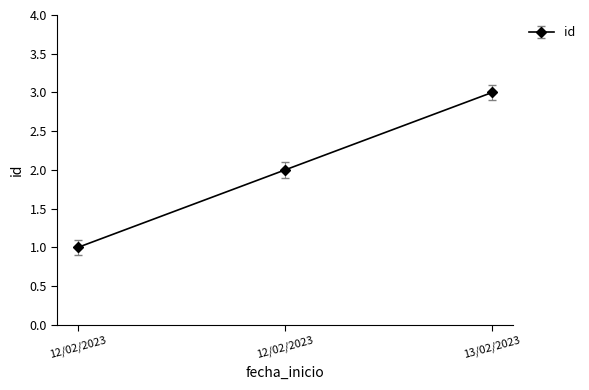

Rank the categories by value from lowest to highest.

12/02/2023, 12/02/2023, 13/02/2023